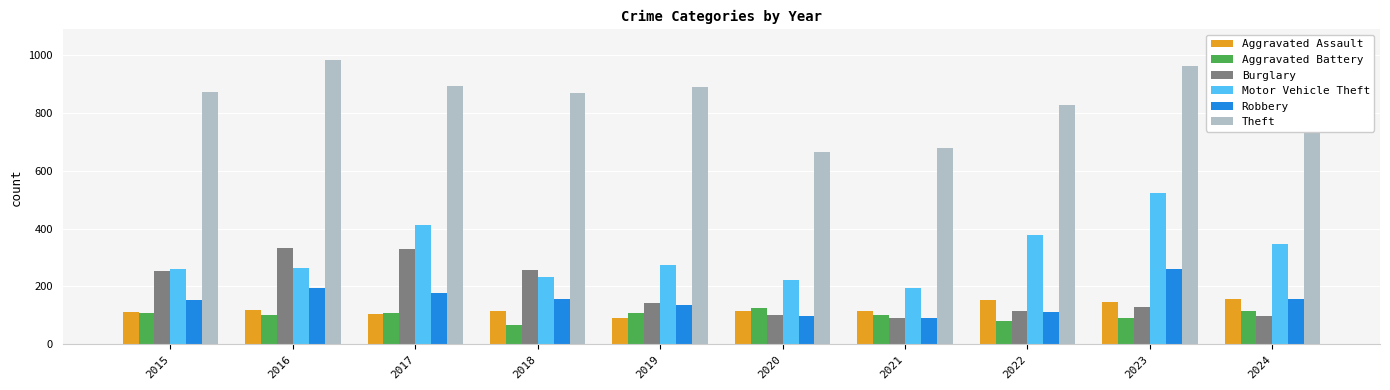

Is the value of Motor Vehicle Theft at 2024 greater than the value of Aggravated Battery at 2020?

Yes